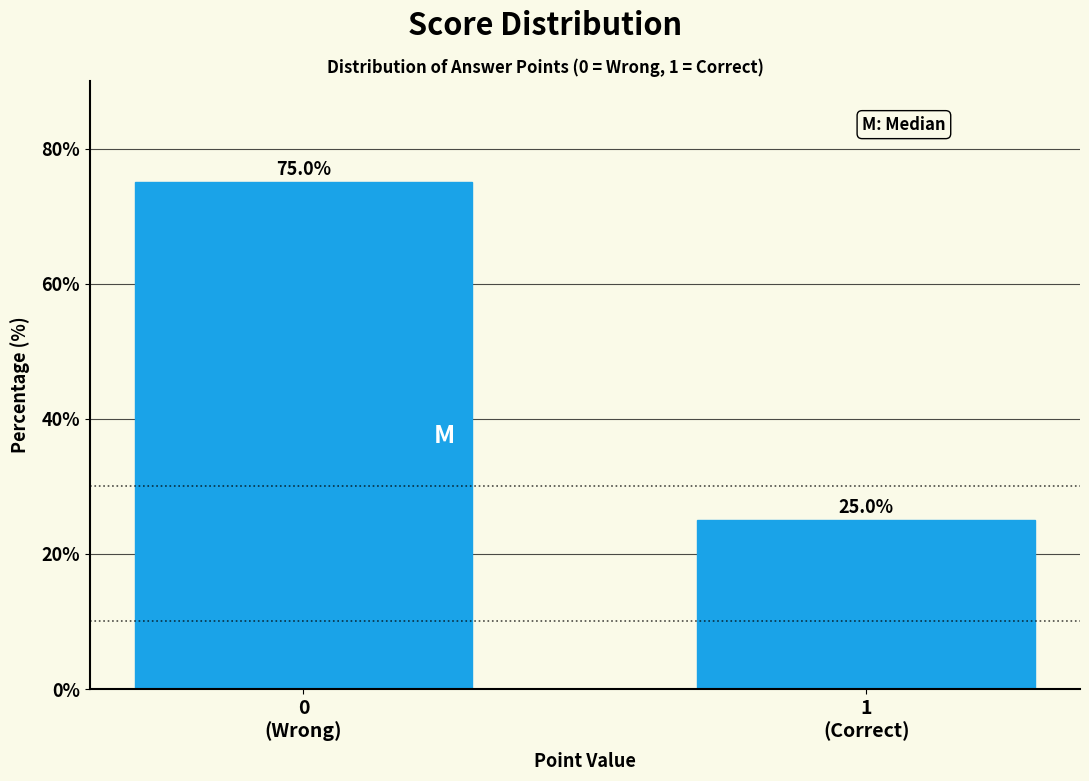

Reading right to left, extract all data points from this chart.

25	75